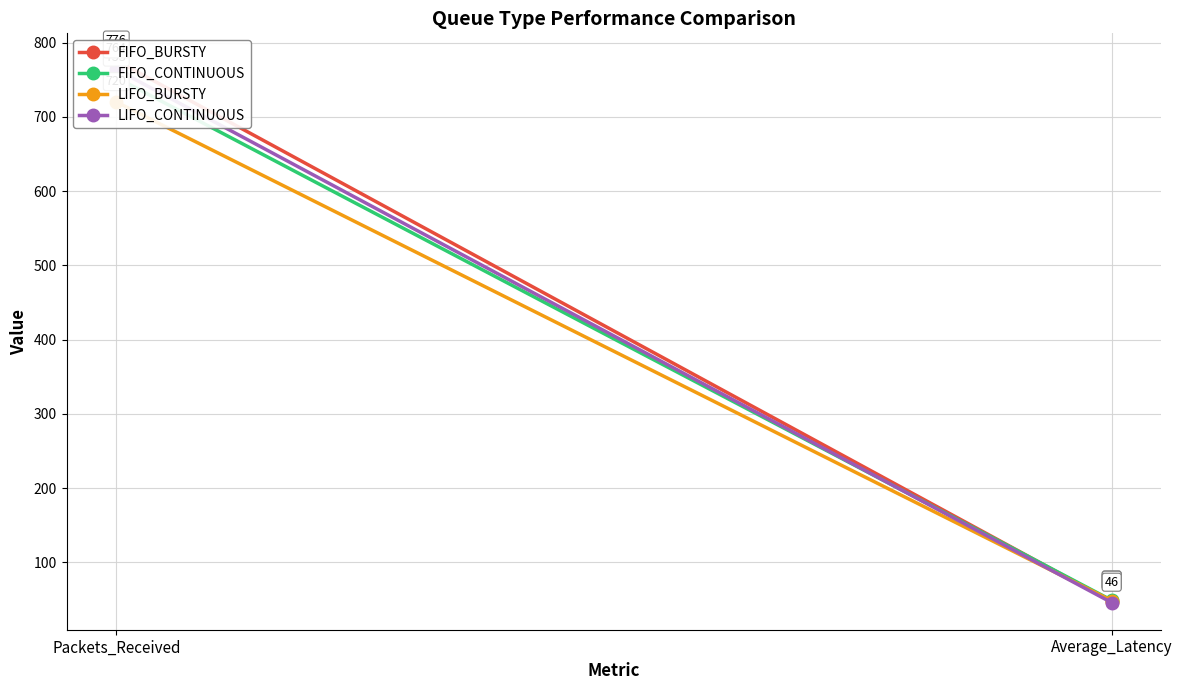

Which category has the highest value in the LIFO_BURSTY series?

Packets_Received